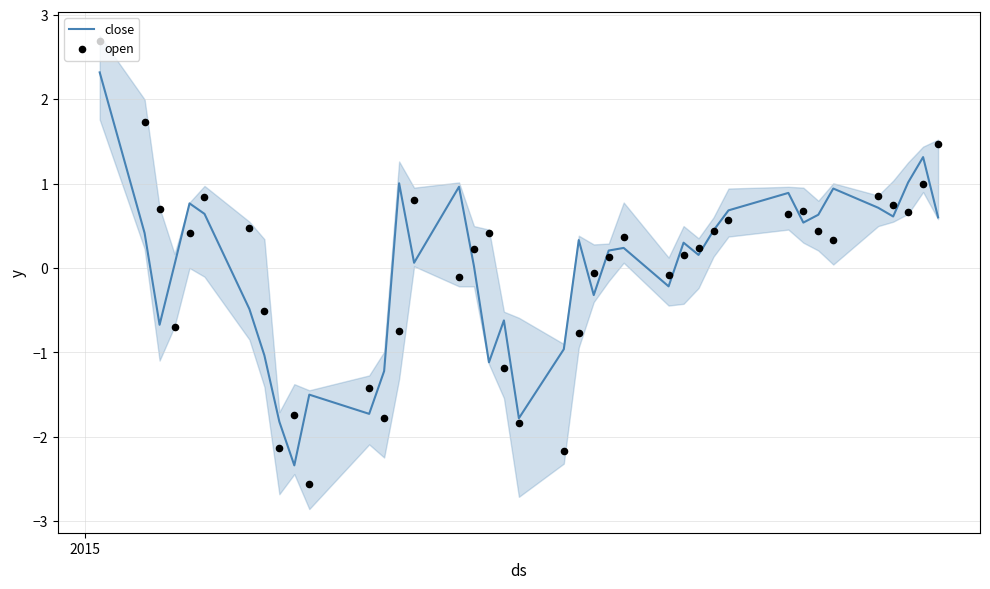

Which series contains the highest Y value?

open